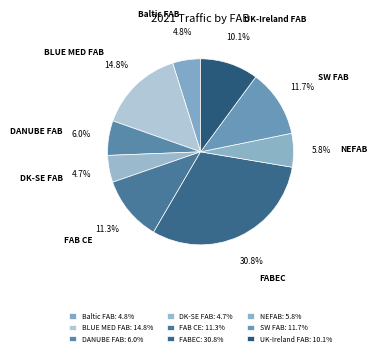

Between UK-Ireland FAB and NEFAB, which is larger?

UK-Ireland FAB